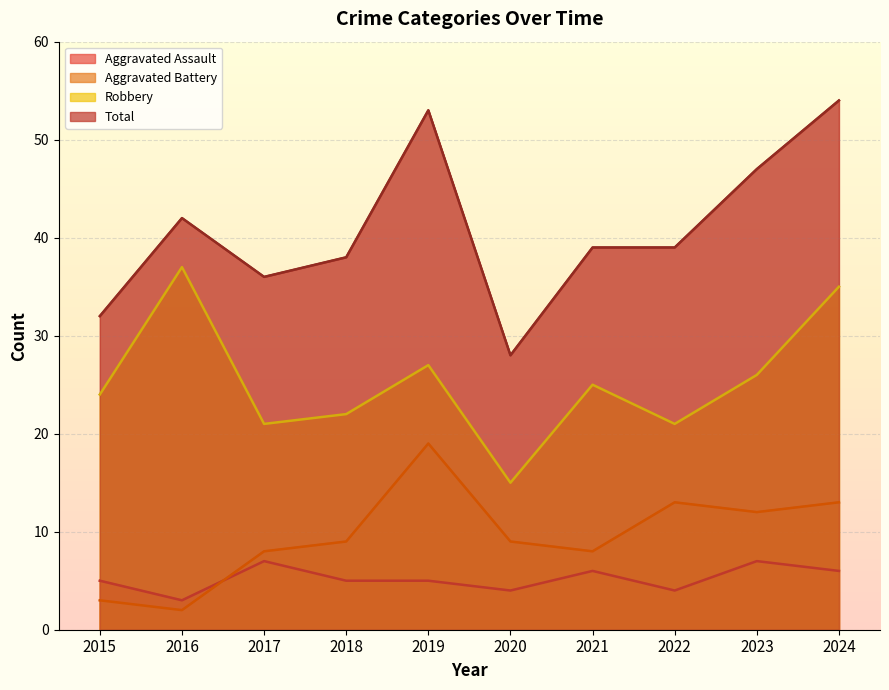

Which series has the largest total across all categories?

Total